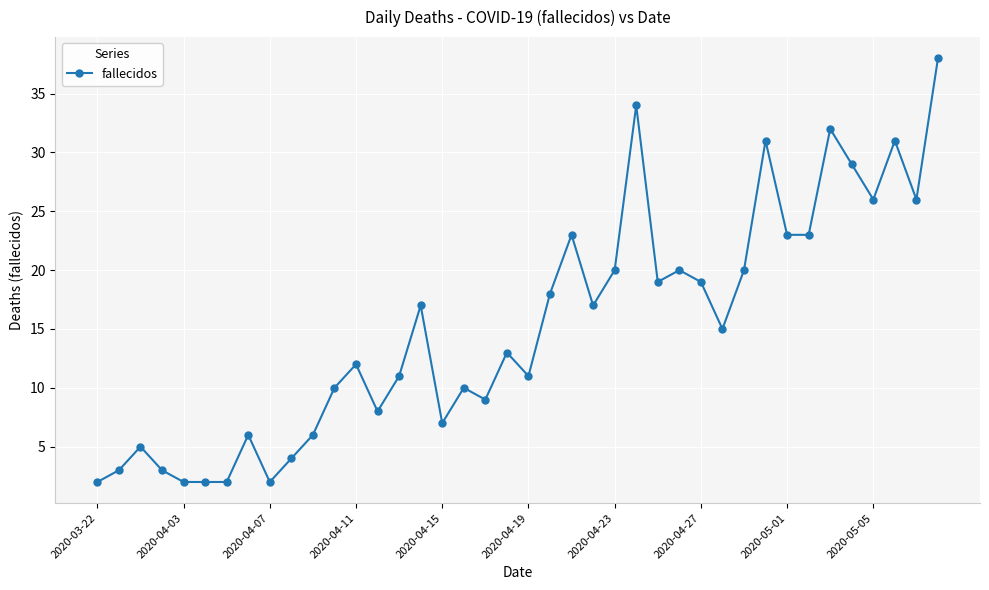

What is the greatest value displayed?

38